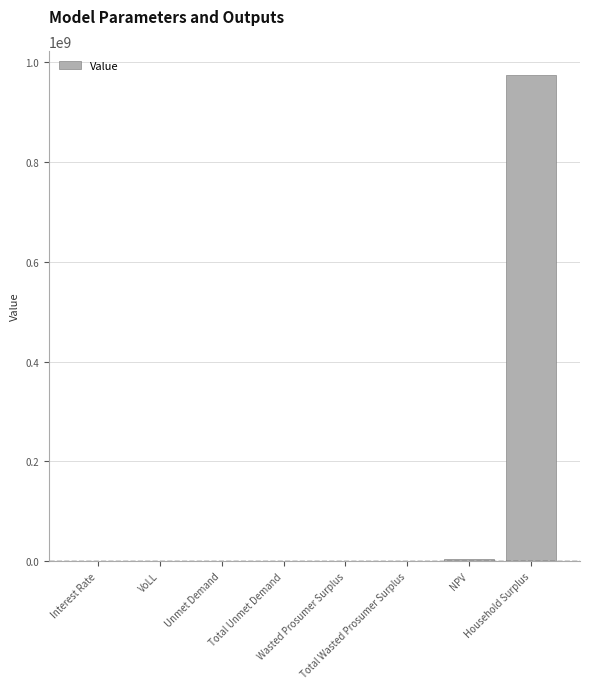

What is the greatest value displayed?

973685588.5